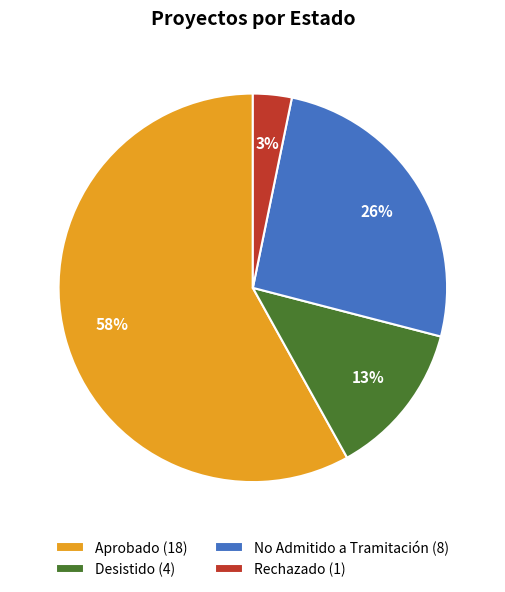

Is the sum of Aprobado and Desistido greater than half?

Yes